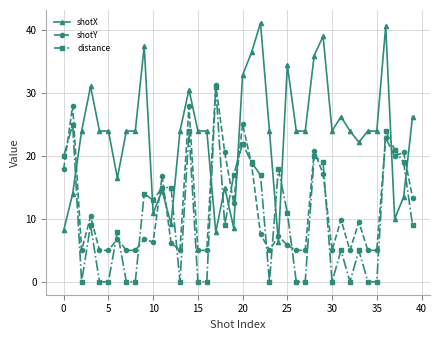

True or false: shotY and shotX intersect in this chart.

True